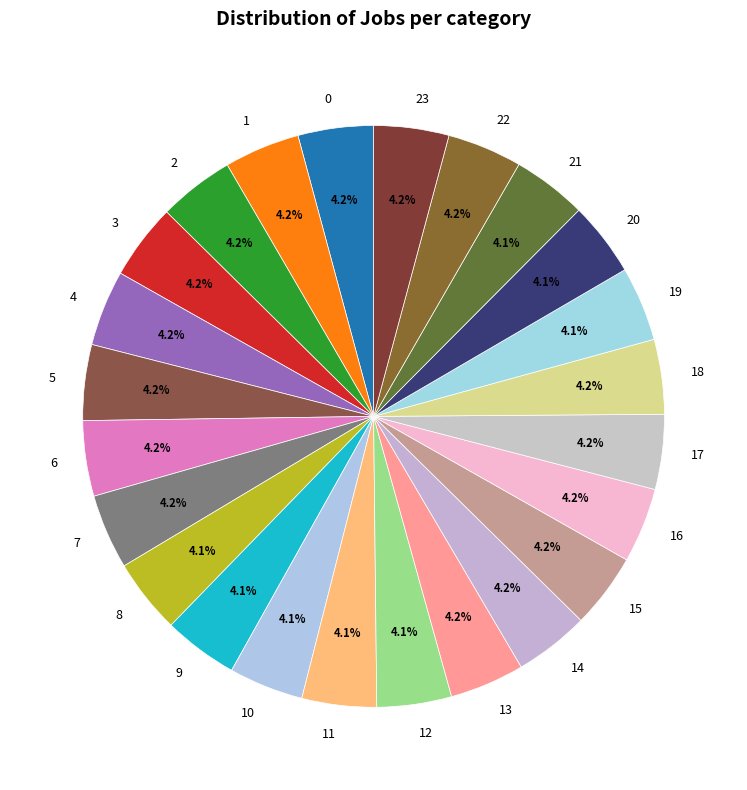

Is the sum of 23 and 9 greater than half?

No